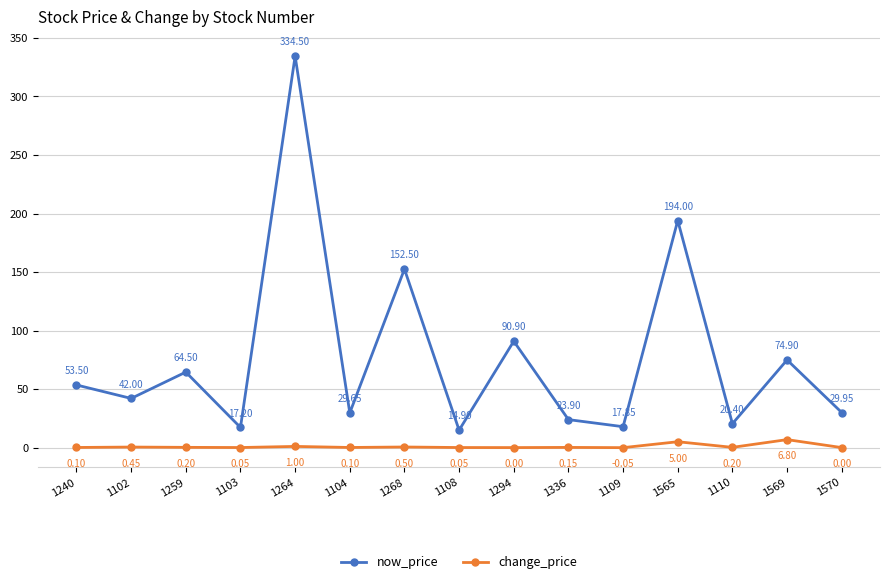

Between 1108 and 1570, which series saw the biggest shift?

now_price